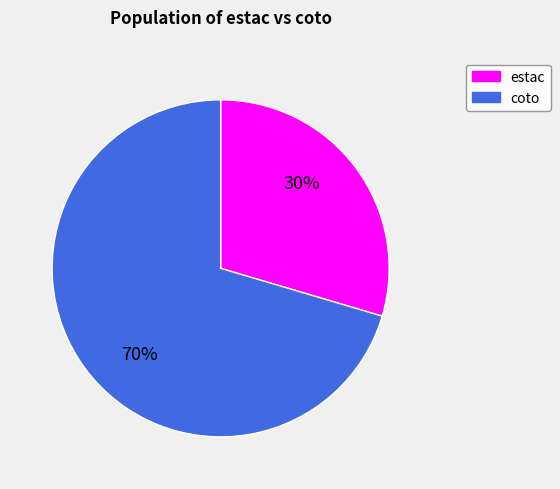

To the nearest percent, what portion does coto represent?

70%